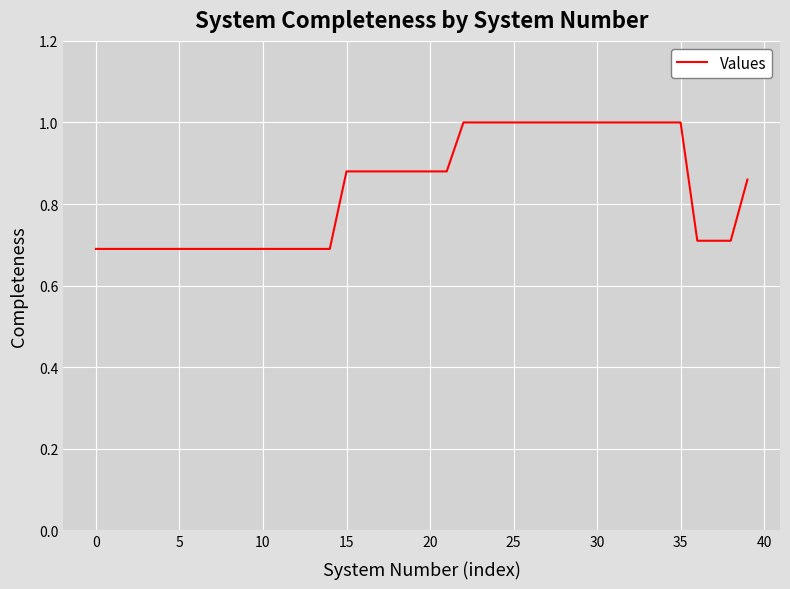

What is the smallest value displayed?

0.7